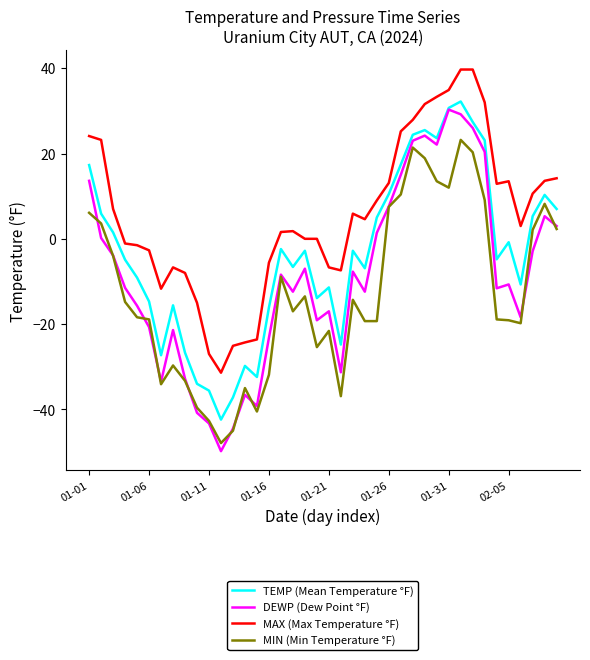

What is the minimum value for MAX (Max Temperature °F)?

-31.4